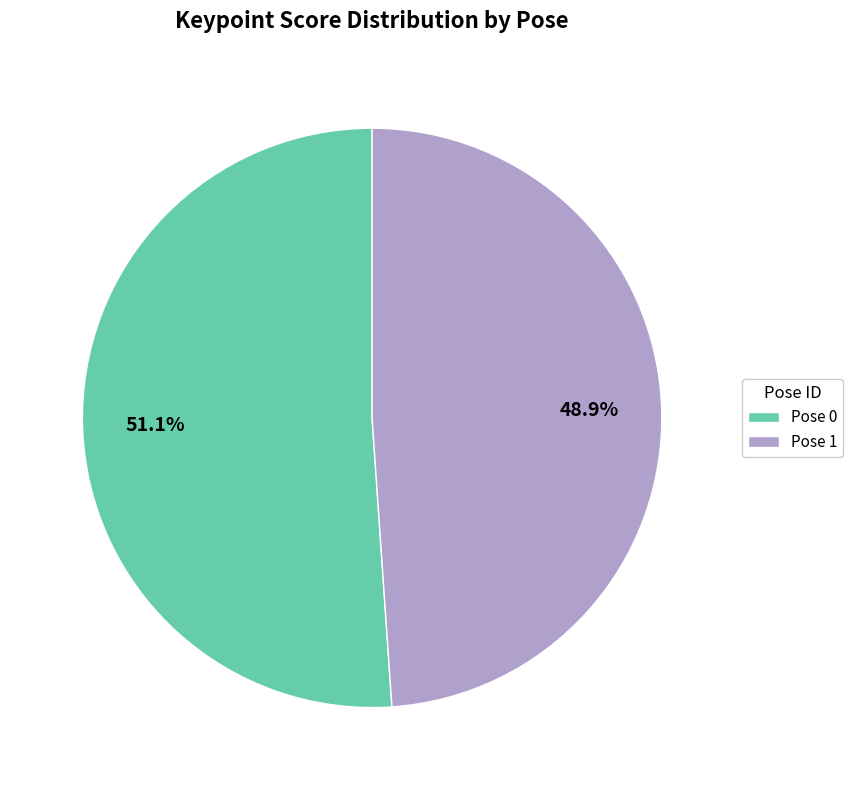

Combined, do Pose 0 and Pose 1 account for over 50%?

Yes